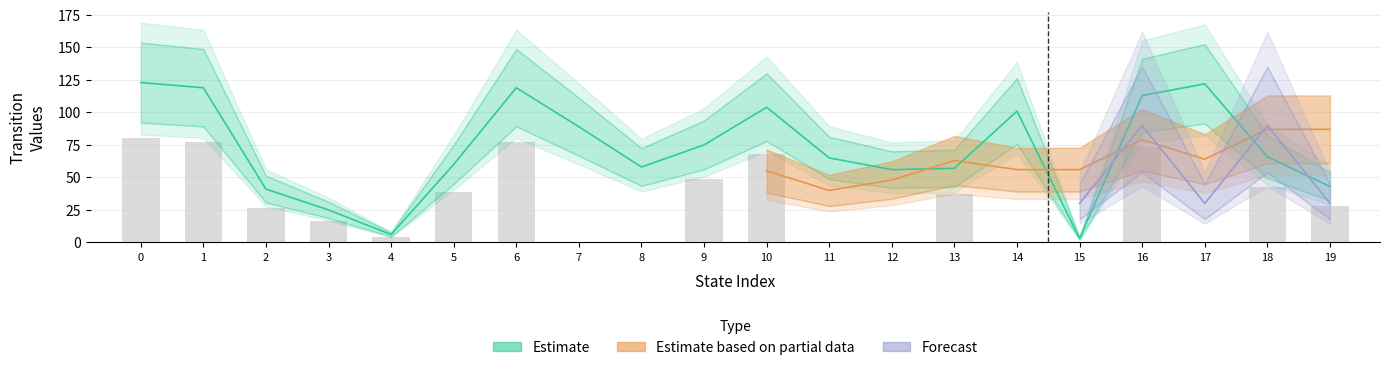

At how many categories does at least one series exceed 27?

17